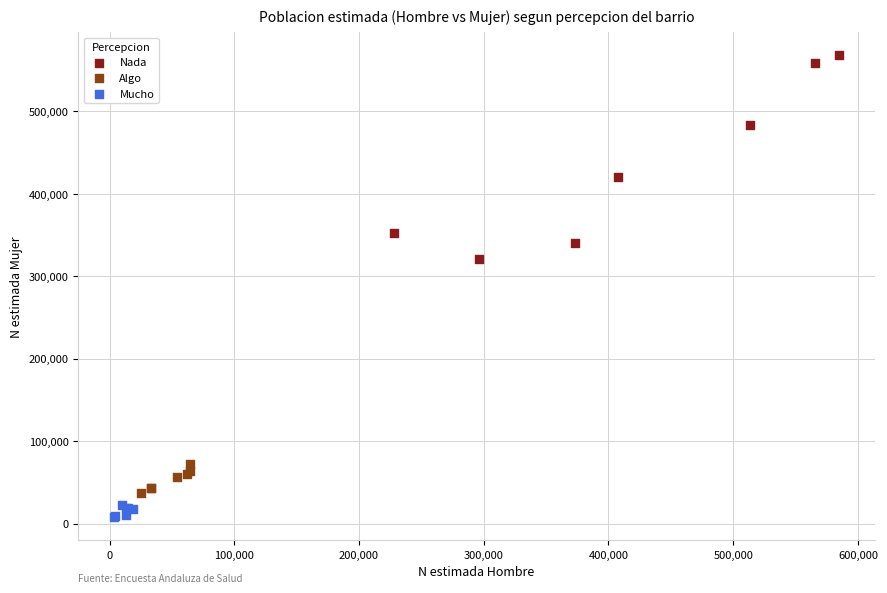

Which series contains the lowest Y value?

Mucho